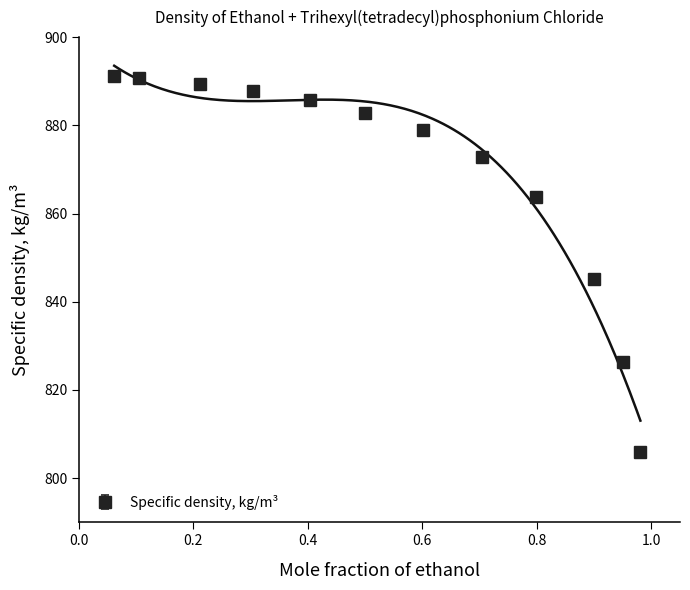

Which has a higher value, 0.1053 or 0.499?

0.1053